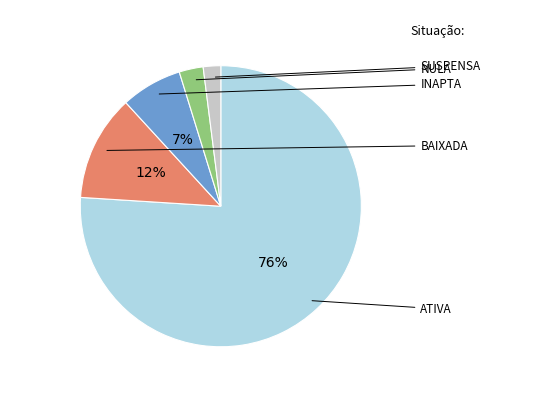

How many segments does this pie chart have?

5